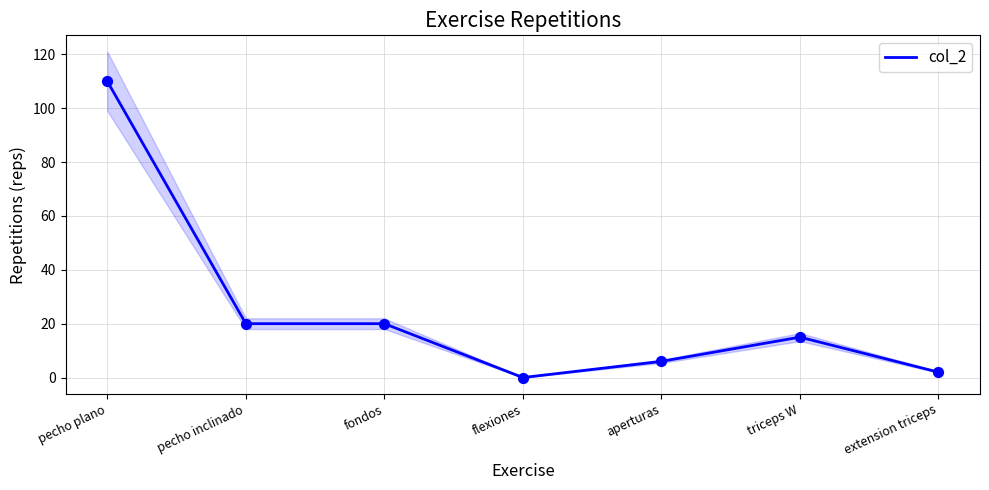

What is the ratio of the value at pecho plano to the value at extension triceps?

55.0